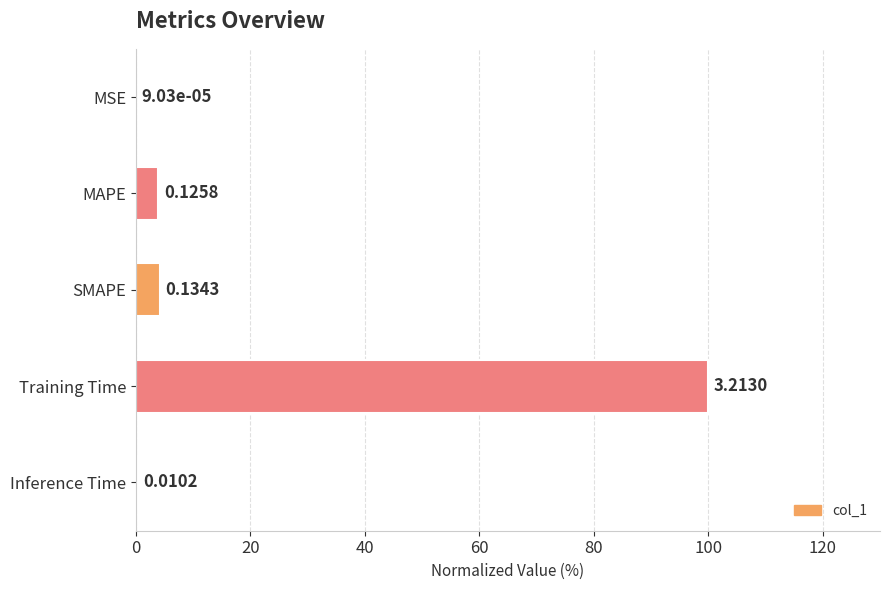

How many values are below 3?

2